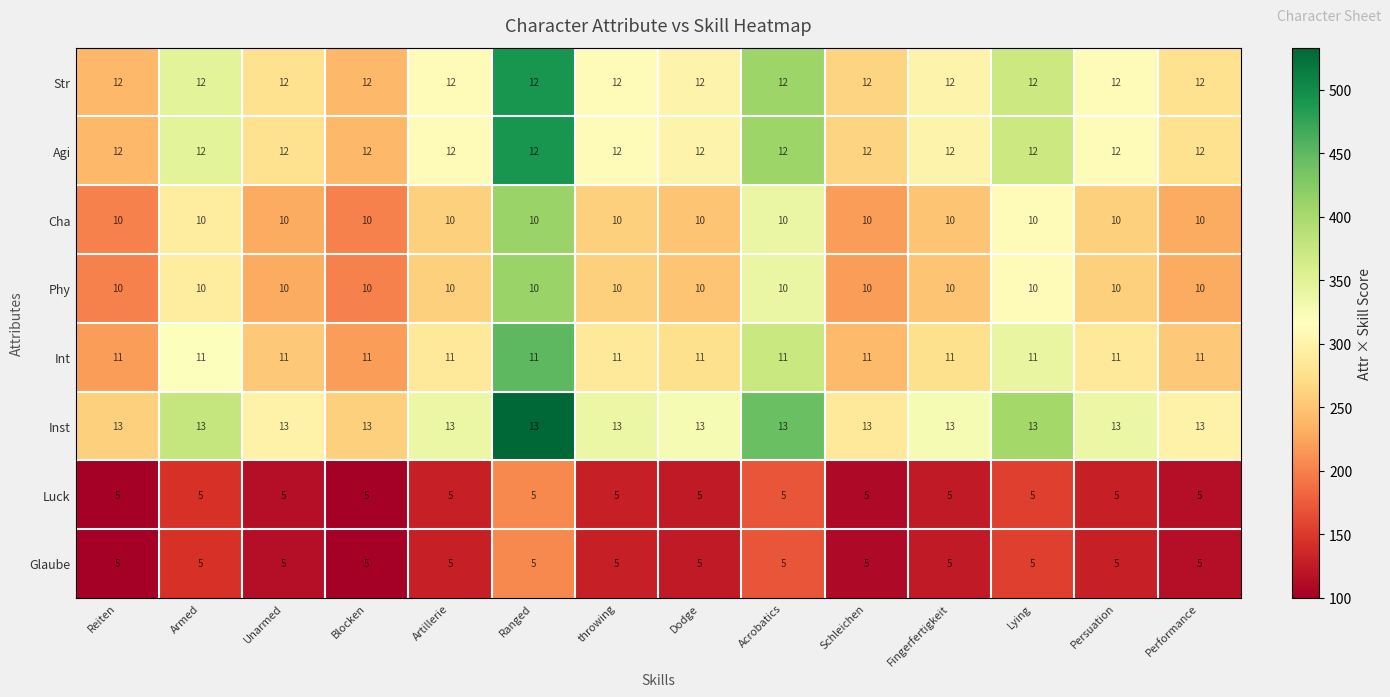

What is the highest value of the Str series?

12